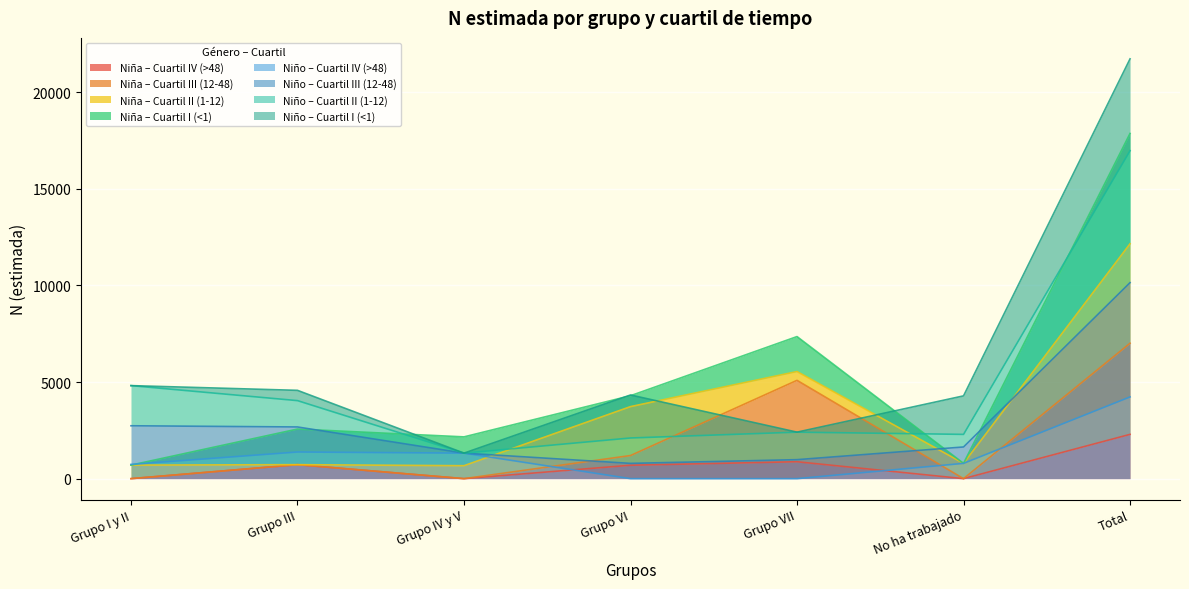

Read the N (estimada) Total Niño value at Grupo IV y V, to the nearest 100.

1300